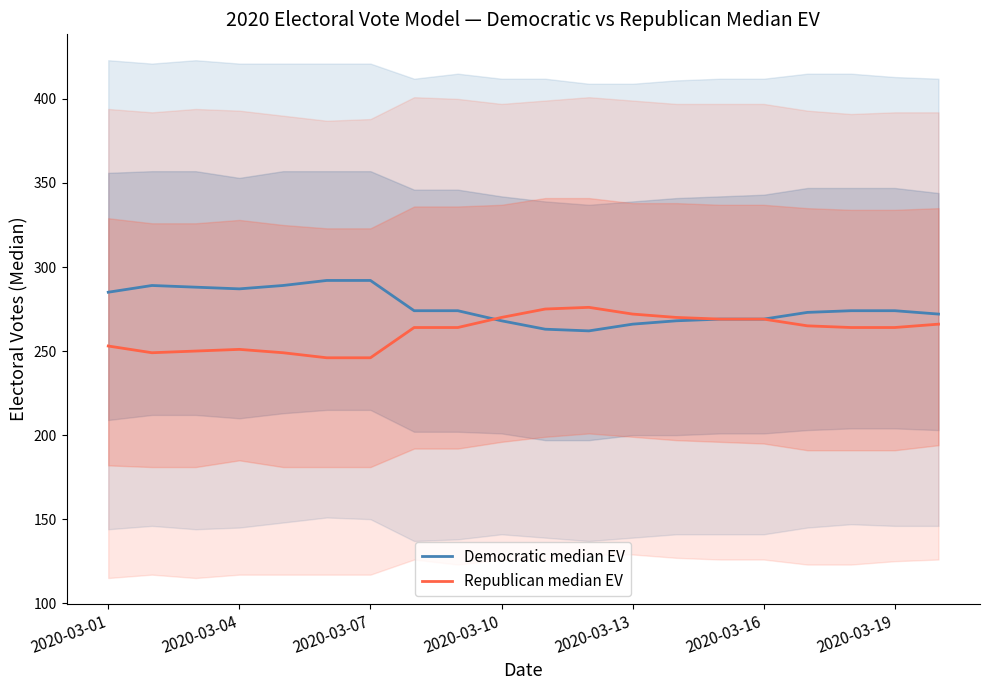

Between 2020-03-19 and 17, which is larger?

2020-03-19